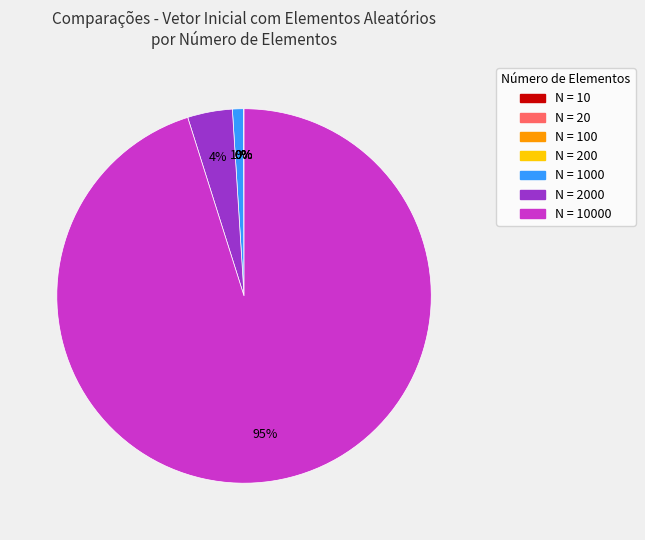

To the nearest percent, what is the difference between the largest and smallest slice percentages?

95%